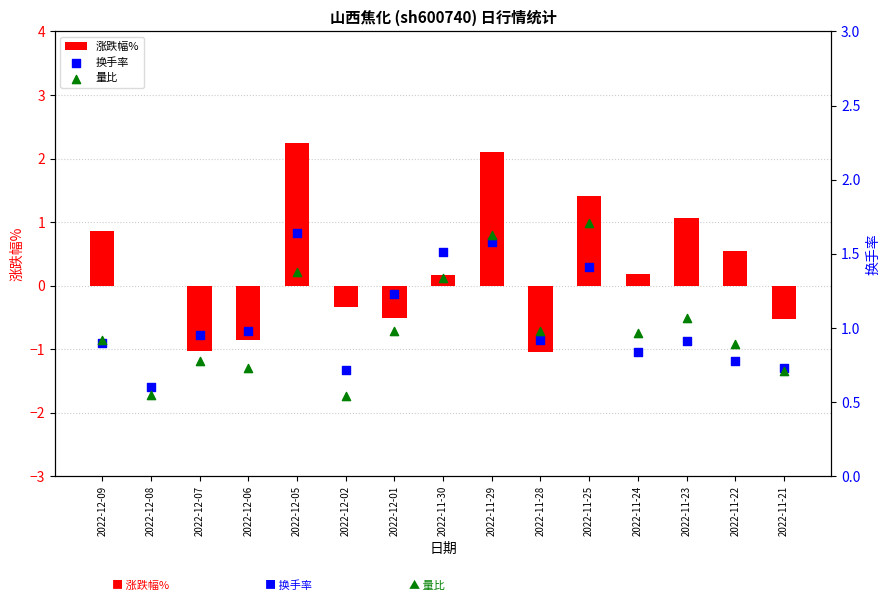

Which series contains the highest Y value?

涨跌幅%